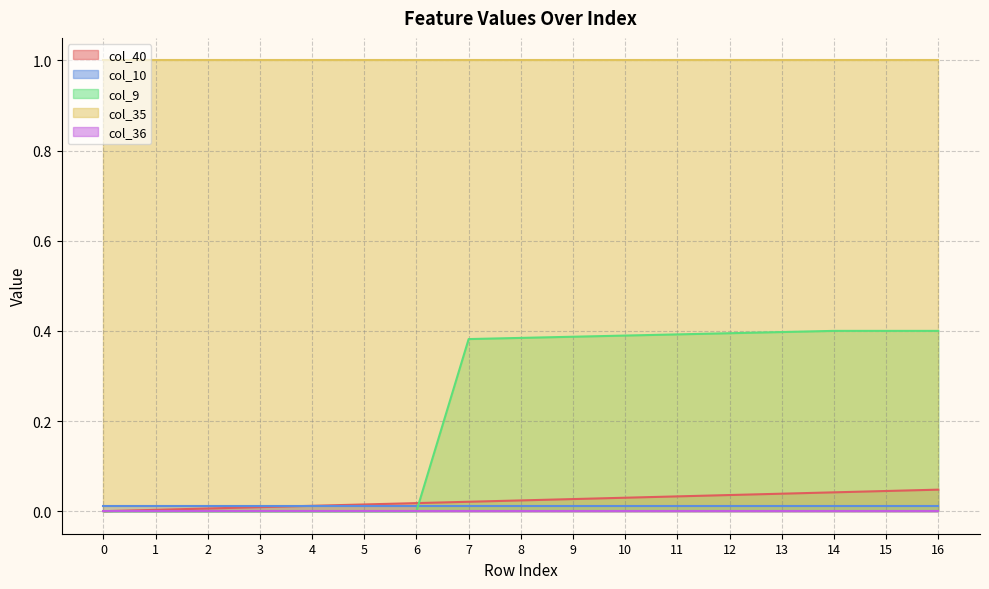

Between 14 and 15, which is larger?

15